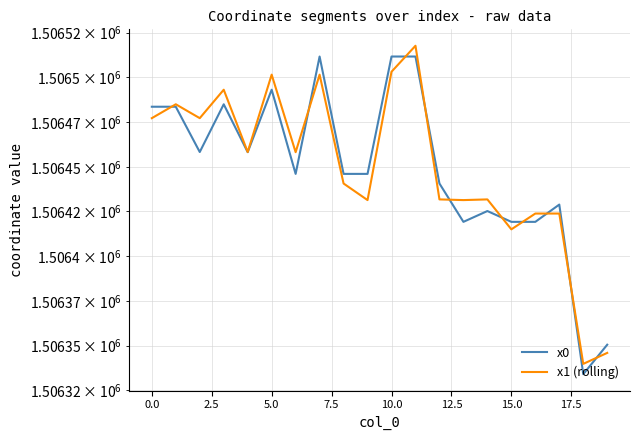

What is the minimum value for x0?

1506334.0